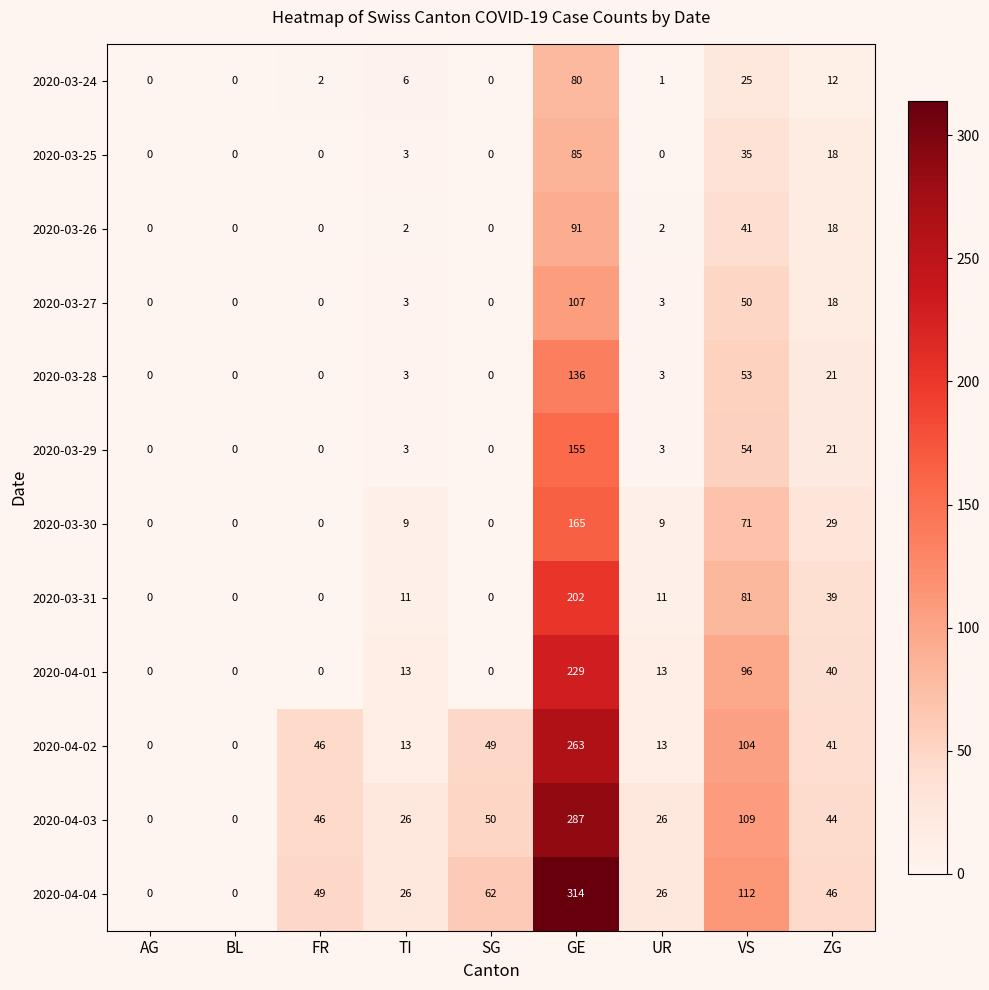

How many positive values does the 2020-03-31 series have?

5